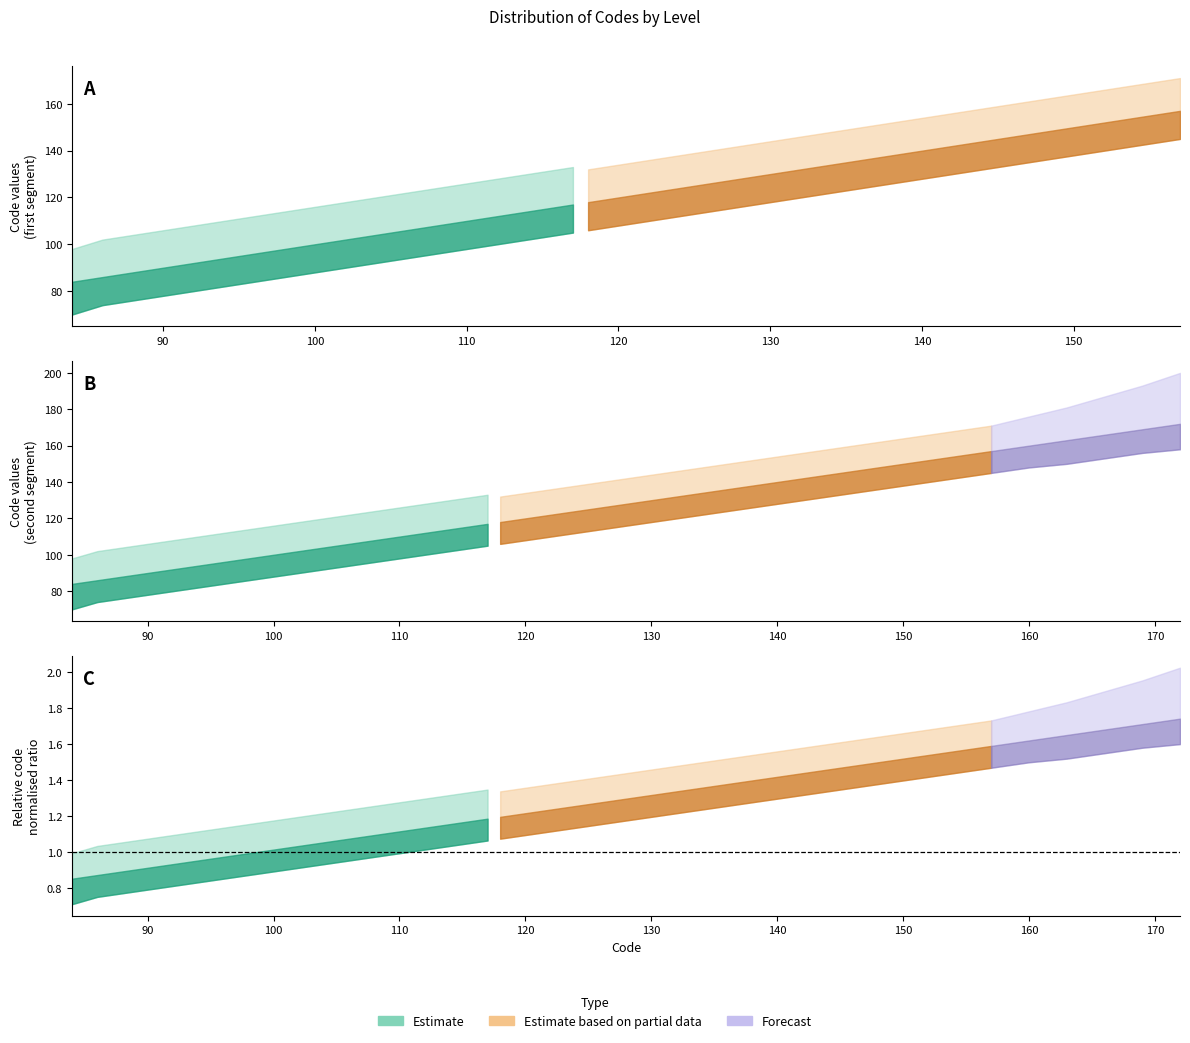

Between 85 and 92, which is larger?

92